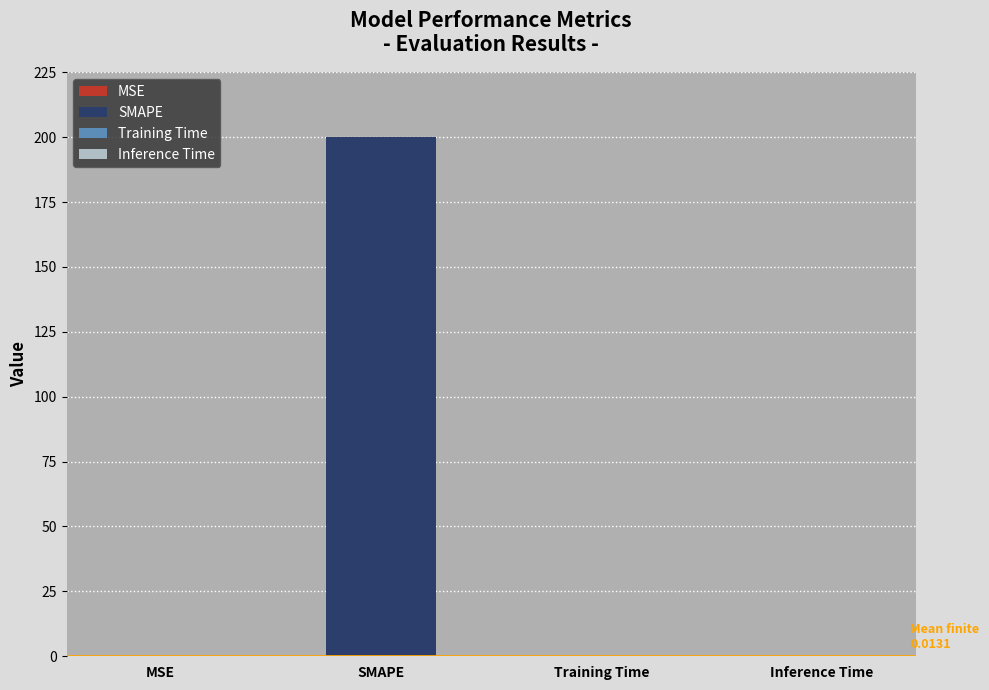

Which has a higher value, MSE or Inference Time?

MSE